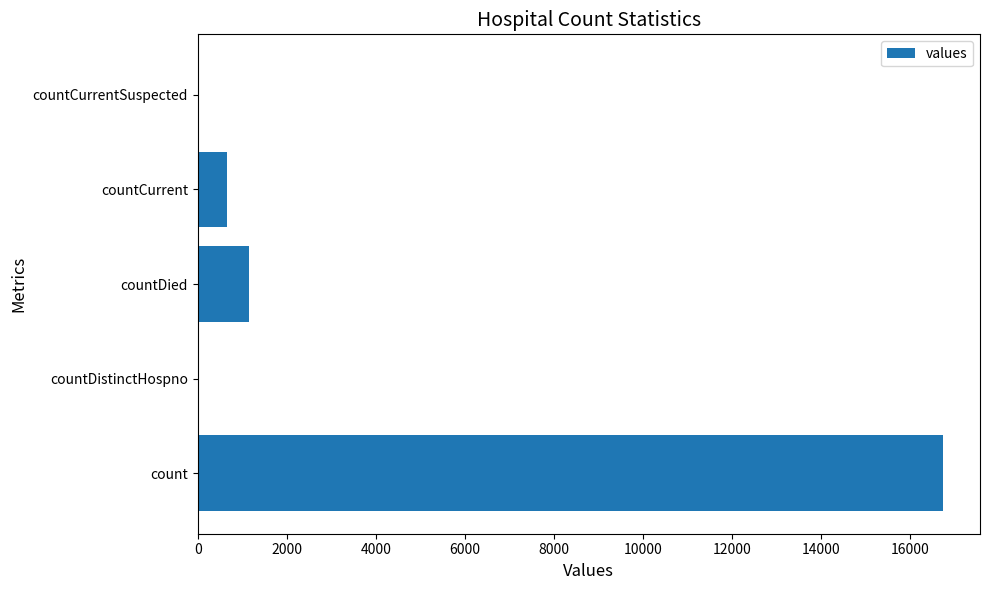

The value at countDied is 1938. True or false?

False